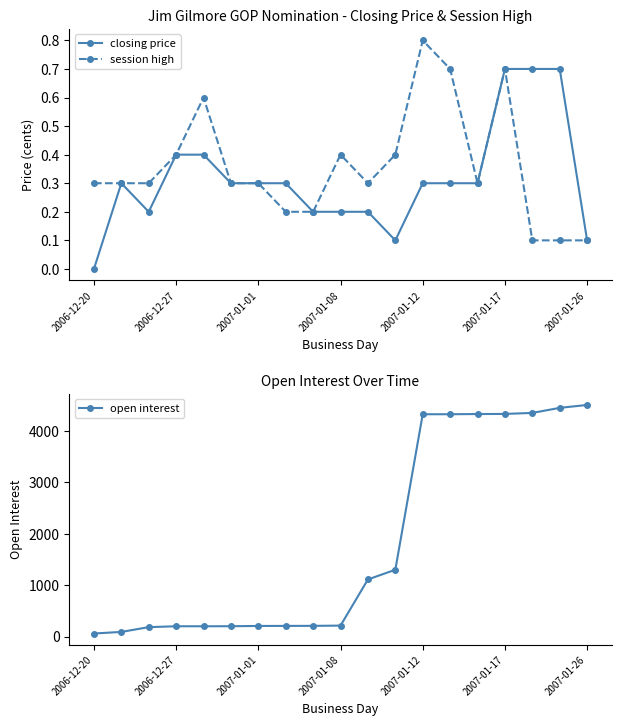

What is the value of the closing price point at the 7th from the left?

0.3